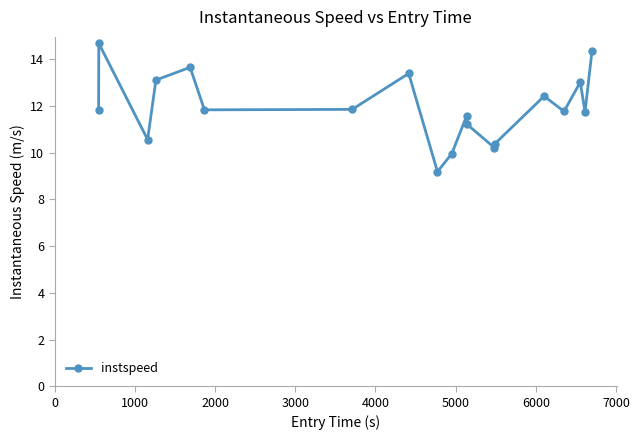

What is the value of the 11th point from the left?

11.6